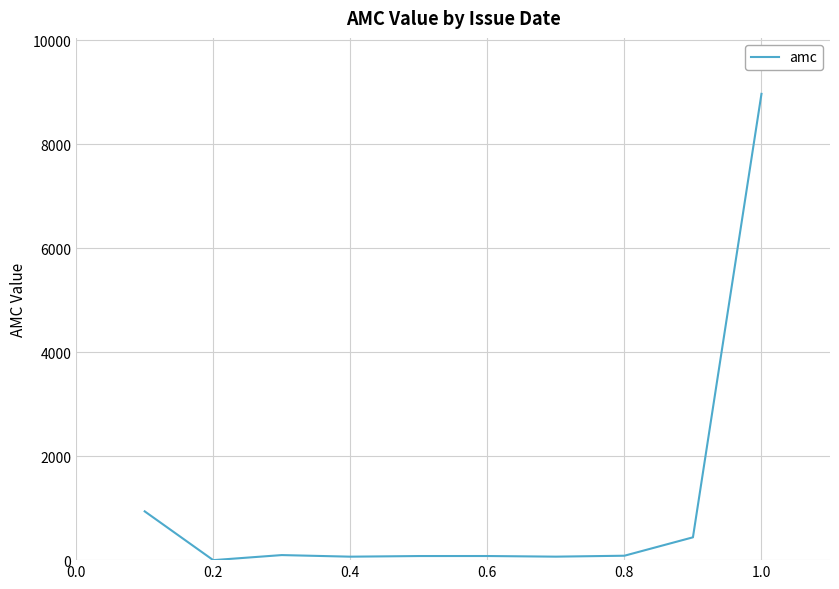

What is the difference between the maximum and minimum values?

8969.1